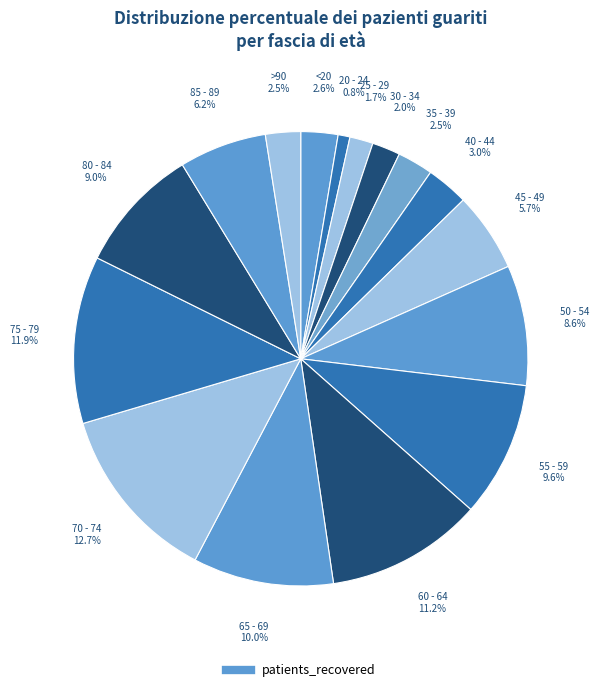

How many segments does this pie chart have?

16